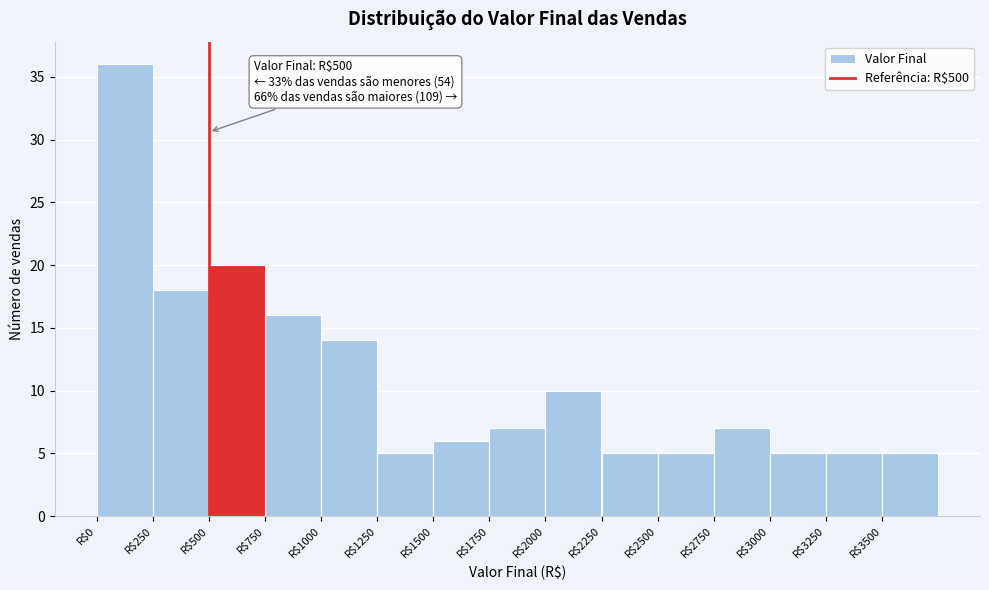

Which range on the x-axis has the tallest bar?

0 to 250